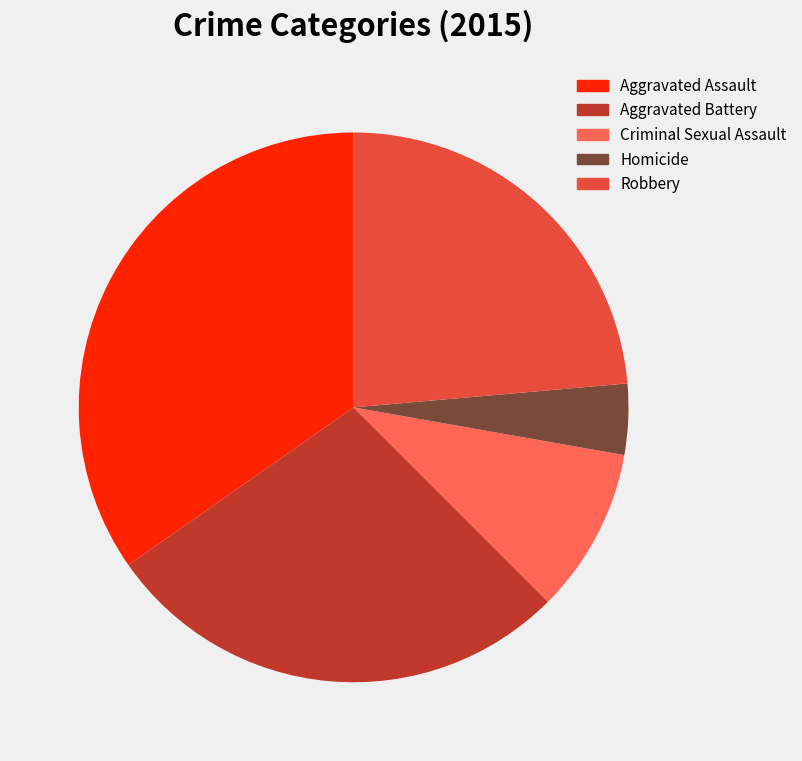

Does Homicide account for over 50% of the chart?

No